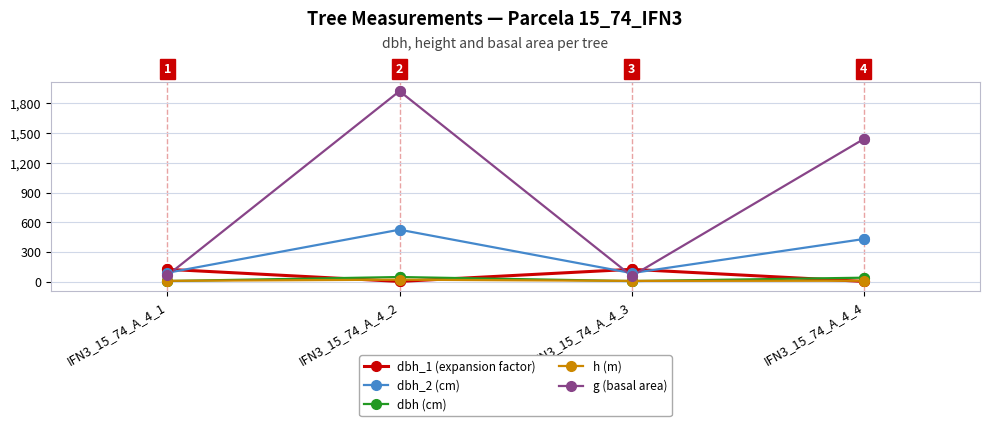

Which series has the largest range (max minus min)?

g (basal area)